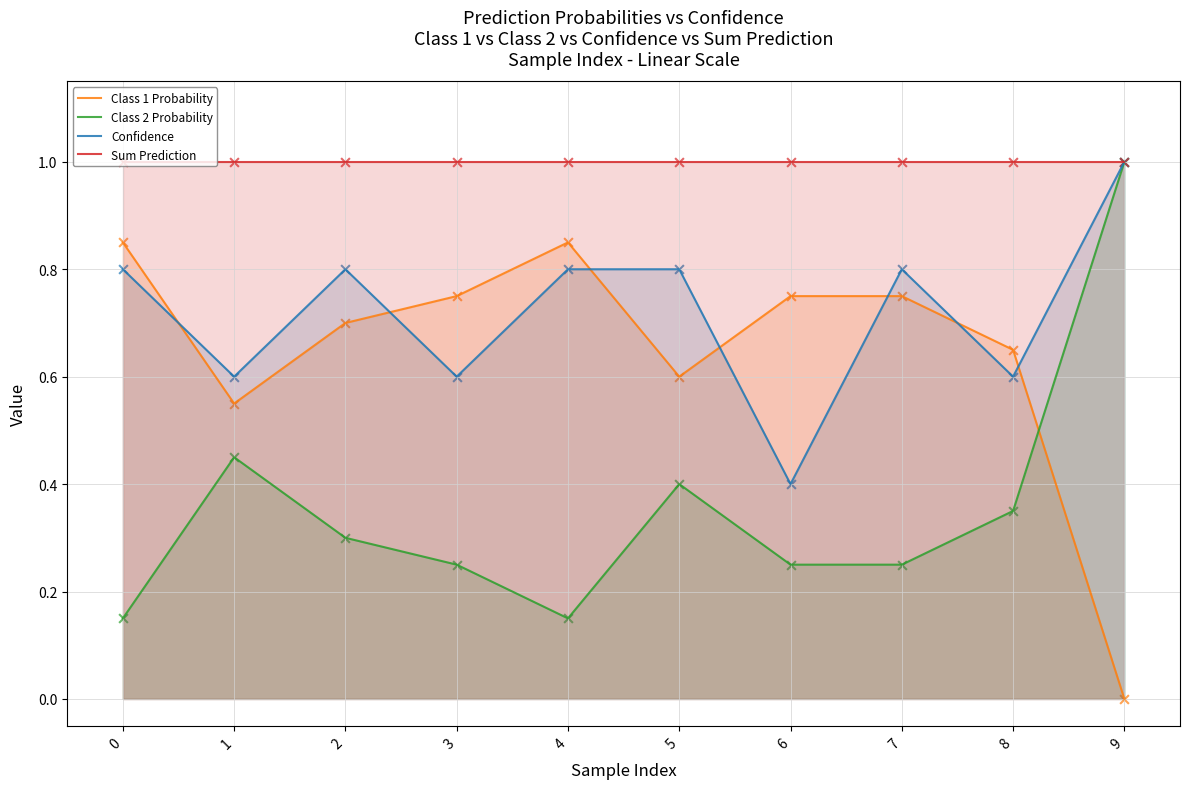

What are all the series names shown in the legend?

Class 1 Probability, Class 2 Probability, Confidence, Sum Prediction